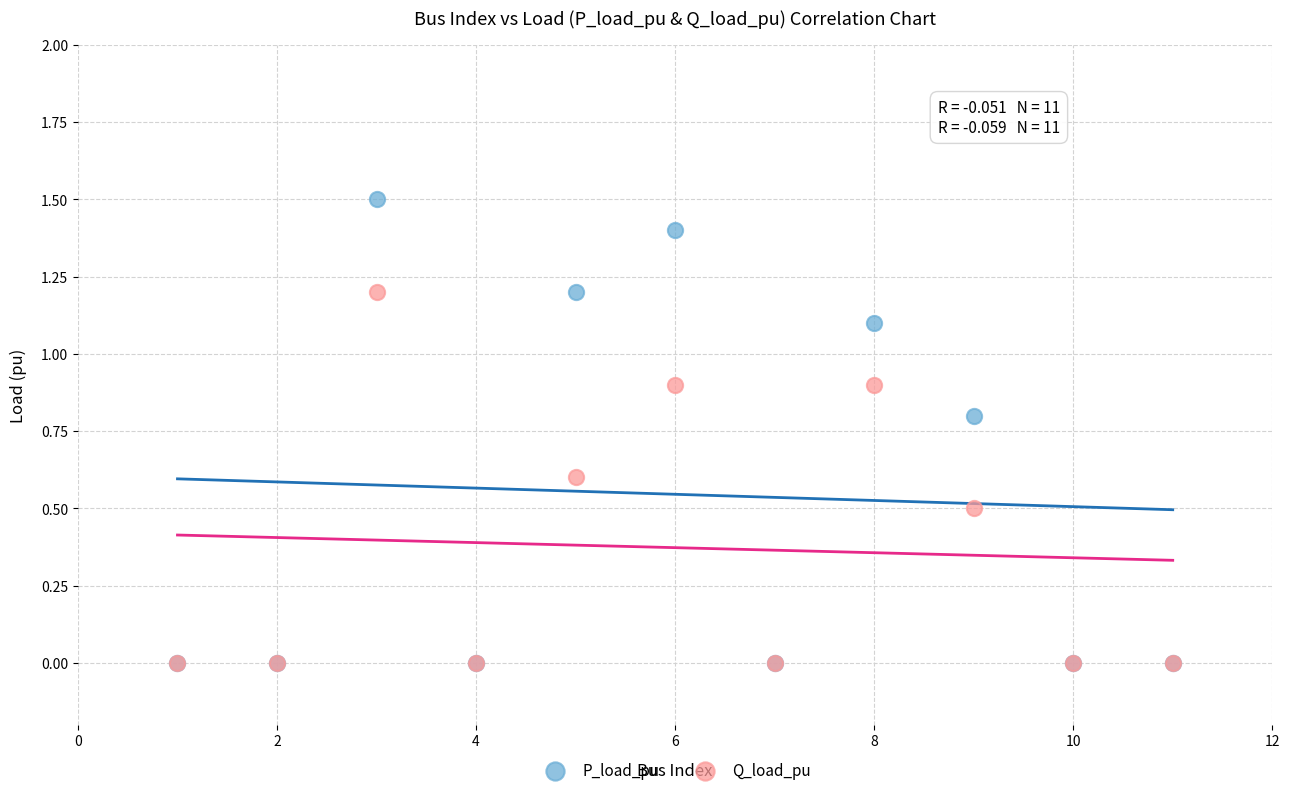

Which series has the largest Y range (max minus min)?

P_load_pu